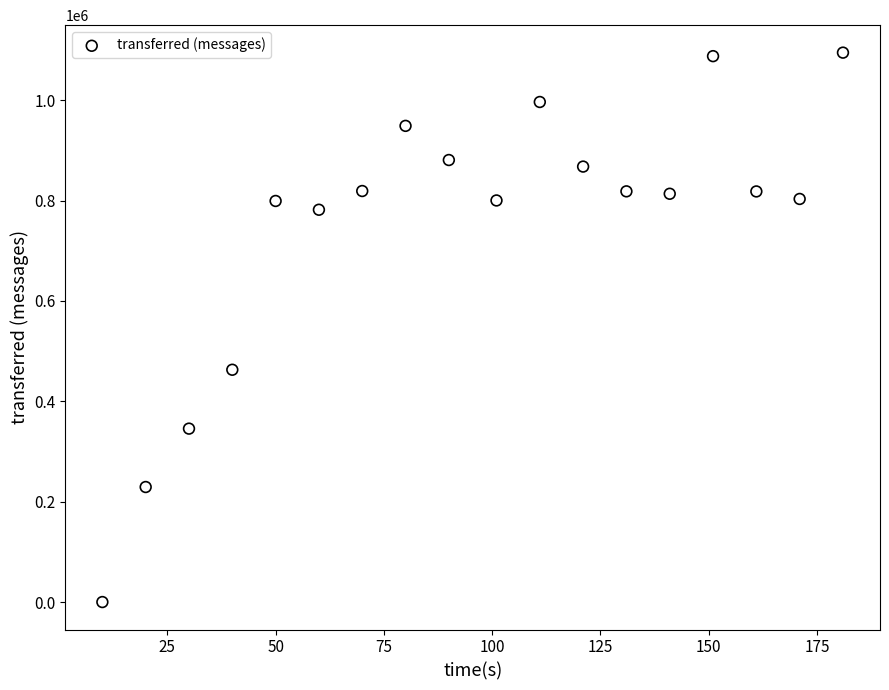

What Y value in the scatter plot is closest to 547360?

462860